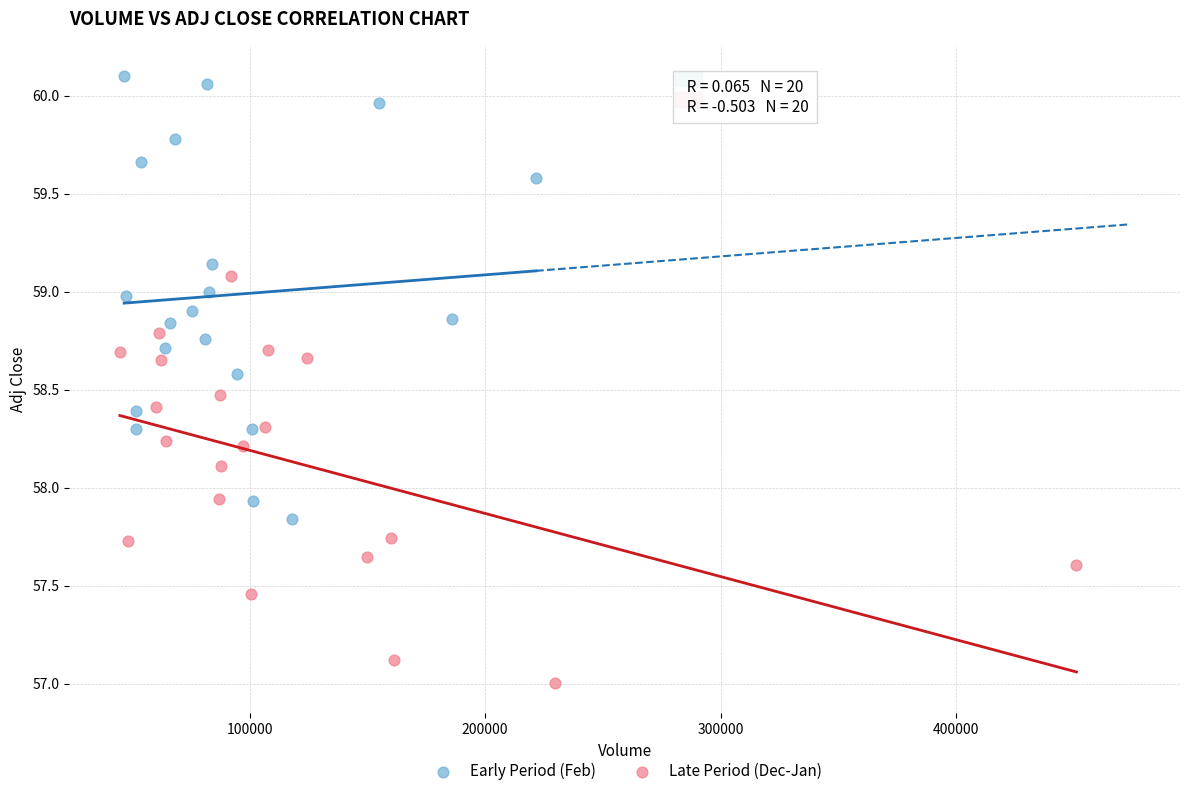

Which series contains the highest Y value?

Early Period (Feb)